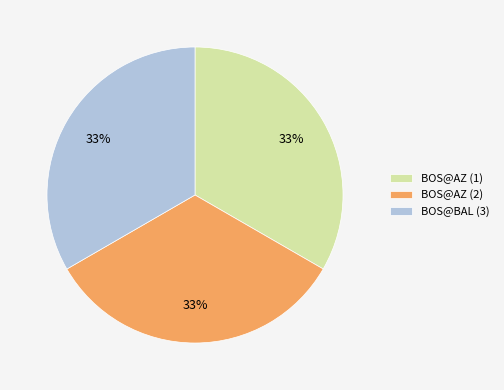

To the nearest percent, what is the average slice percentage?

33%